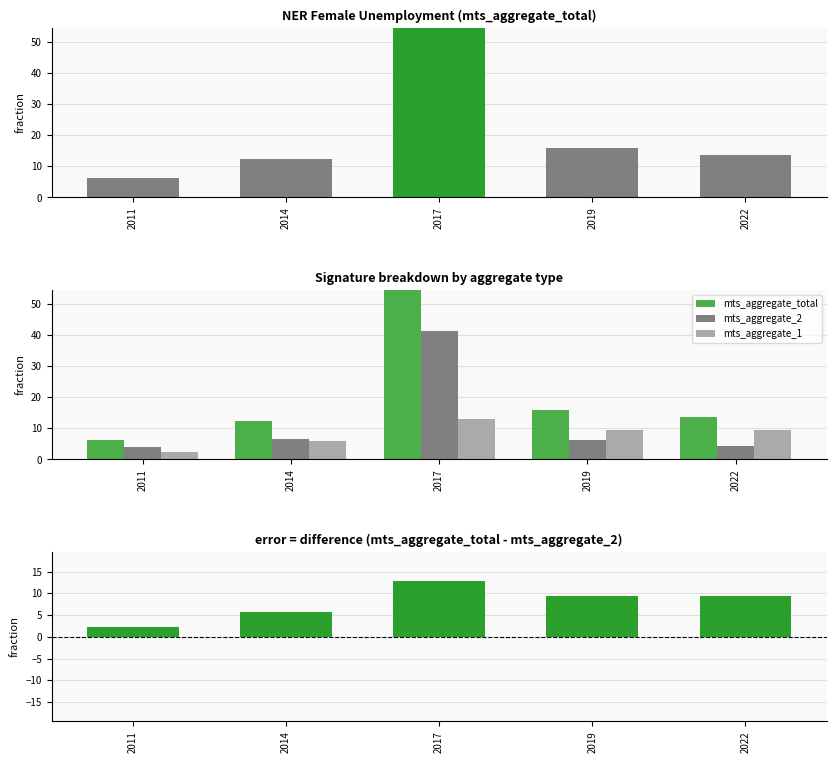

What is the difference between the maximum and second lowest values in the mts_aggregate_1 series?

7.1